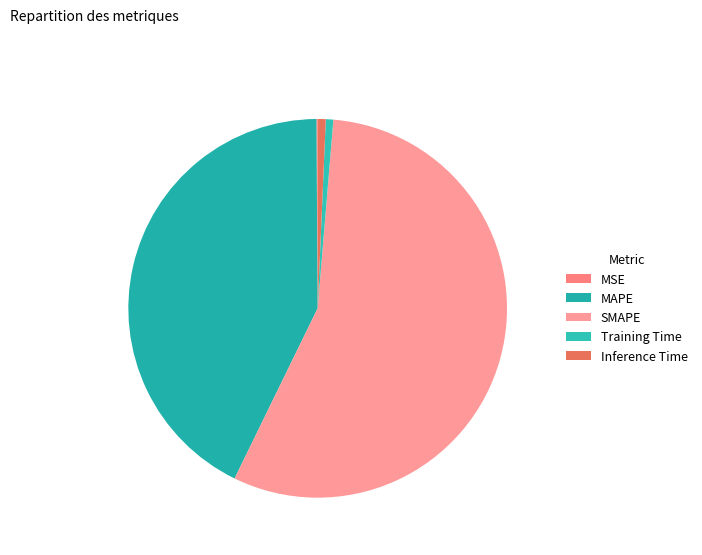

Is it true that SMAPE is 56% of the pie?

True